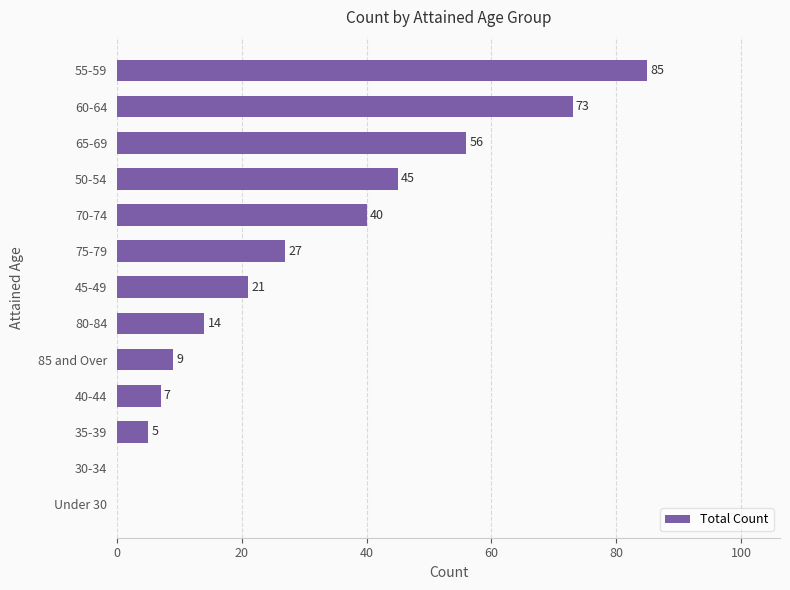

Reading bottom to top, extract all data points from this chart.

Under 30=0	30-34=0	35-39=5	40-44=7	85 and Over=9	80-84=14	45-49=21	75-79=27	70-74=40	50-54=45	65-69=56	60-64=73	55-59=85